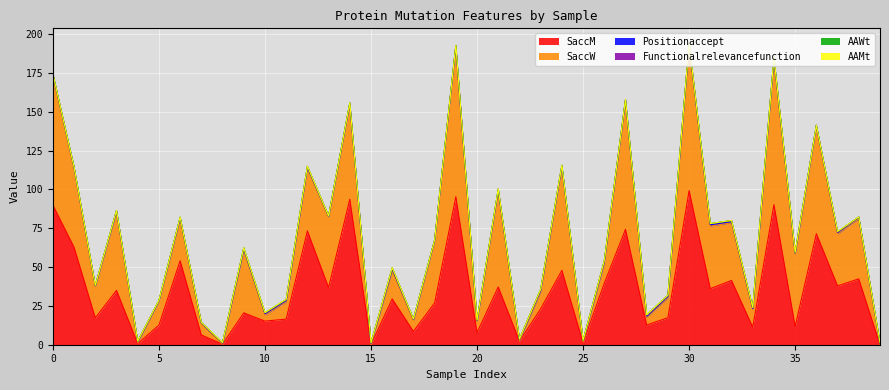

What is the maximum value for SaccM?

99.2